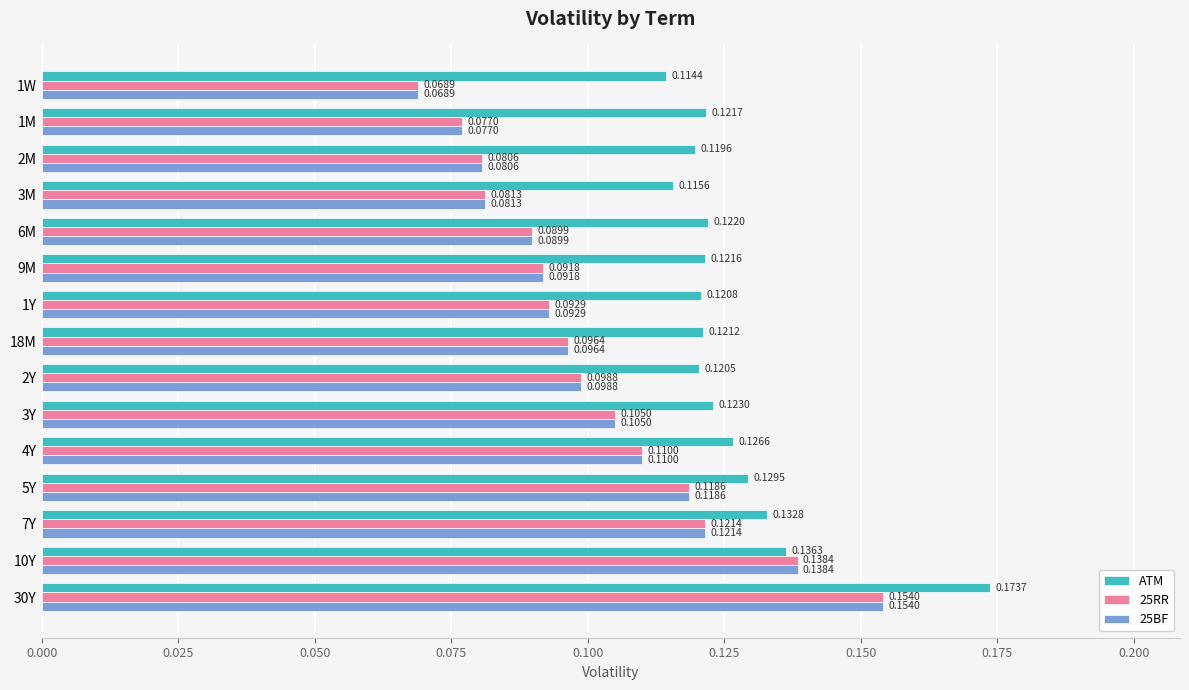

How many series are shown in this chart?

3